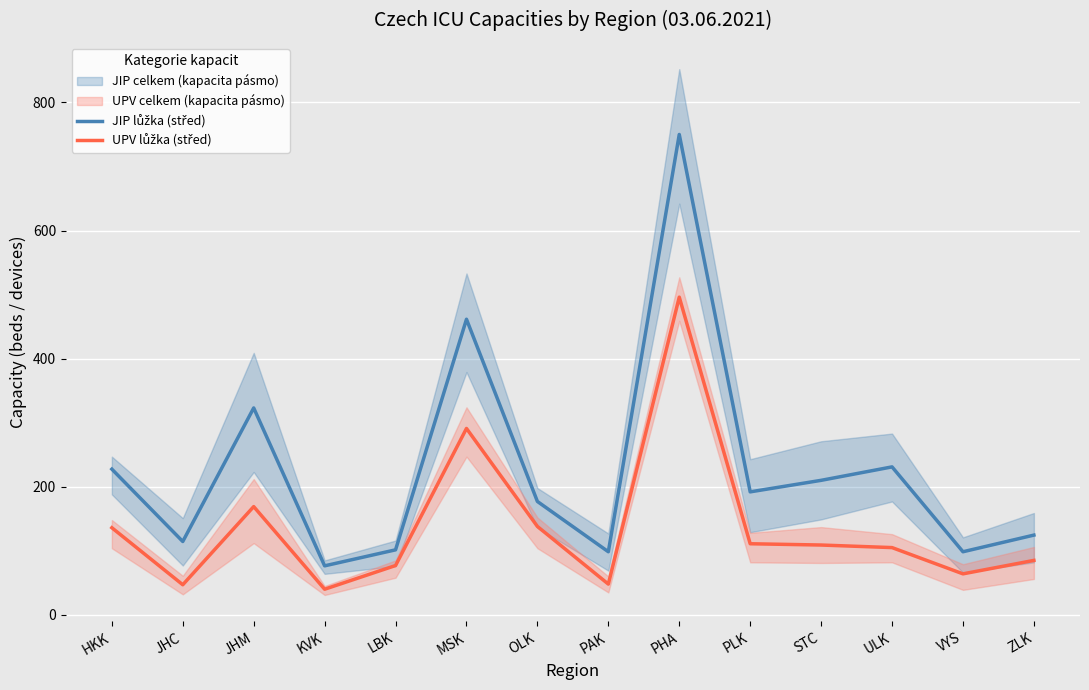

What is the label of the 1st point from the left?

HKK